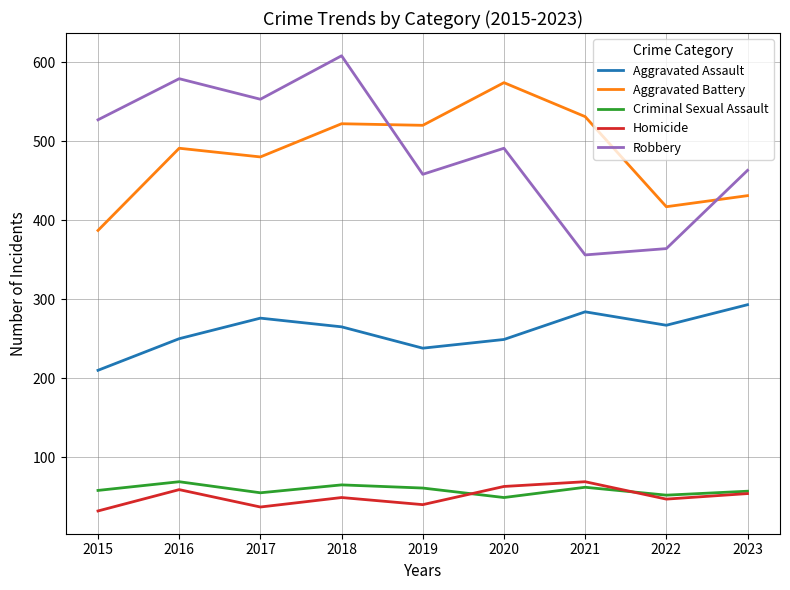

Rank the series at 2018 from highest to lowest value.

Robbery, Aggravated Battery, Aggravated Assault, Criminal Sexual Assault, Homicide